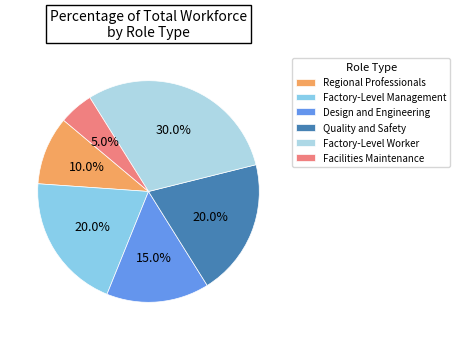

To the nearest percent, what is the difference between the Regional Professionals and Factory-Level Worker slice percentages?

20%